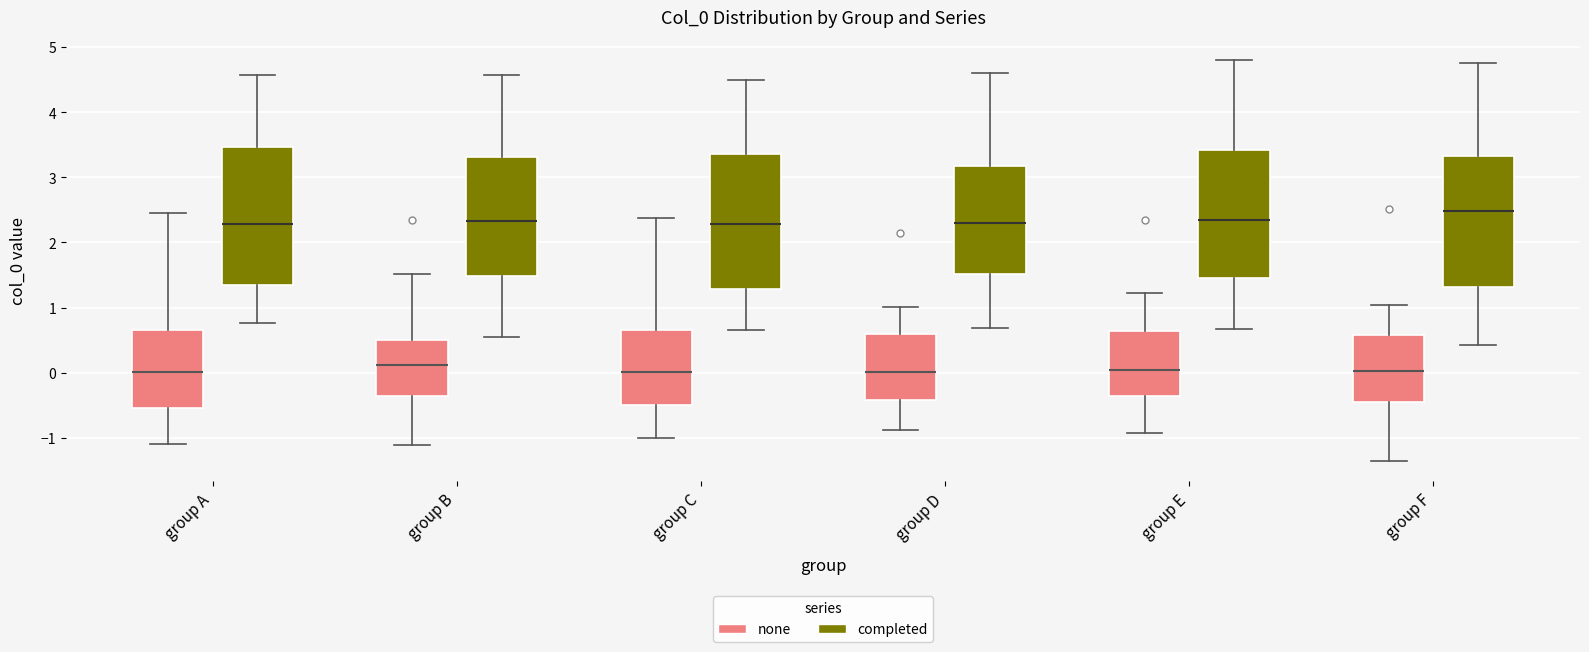

Reading left to right, transcribe this box plot: for each box, give where its median line is, the range the box spans, and where its two whiskers end, as read against the y-axis. The values are not printed on the chart, so give them approximately, as read against the axis.

group A (none): median 0.0, box -0.5 to 0.7, whiskers -1.1 to 2.5
group A (completed): median 2.3, box 1.3 to 3.5, whiskers 0.8 to 4.6
group B (none): median 0.1, box -0.4 to 0.5, whiskers -1.1 to 1.5
group B (completed): median 2.3, box 1.5 to 3.3, whiskers 0.6 to 4.6
group C (none): median 0.0, box -0.5 to 0.7, whiskers -1.0 to 2.4
group C (completed): median 2.3, box 1.3 to 3.4, whiskers 0.7 to 4.5
group D (none): median 0.0, box -0.4 to 0.6, whiskers -0.9 to 1.0
group D (completed): median 2.3, box 1.5 to 3.2, whiskers 0.7 to 4.6
group E (none): median 0.0, box -0.4 to 0.6, whiskers -0.9 to 1.2
group E (completed): median 2.4, box 1.4 to 3.4, whiskers 0.7 to 4.8
group F (none): median 0.0, box -0.5 to 0.6, whiskers -1.4 to 1.0
group F (completed): median 2.5, box 1.3 to 3.3, whiskers 0.4 to 4.8